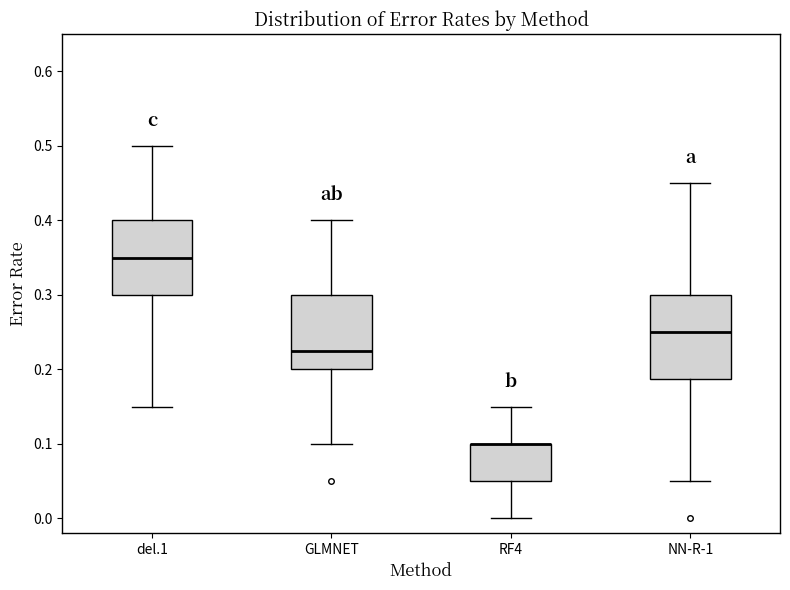

Reading left to right, transcribe this box plot: for each box, give where its median line is, the range the box spans, and where its two whiskers end, as read against the y-axis. The values are not printed on the chart, so give them approximately, as read against the axis.

del.1: median 0.35, box 0.30 to 0.40, whiskers 0.15 to 0.50
GLMNET: median 0.23, box 0.20 to 0.30, whiskers 0.10 to 0.40
RF4: median 0.10 (drawn on the box's upper edge), box 0.05 to 0.10, whiskers 0.00 to 0.15
NN-R-1: median 0.25, box 0.19 to 0.30, whiskers 0.05 to 0.45